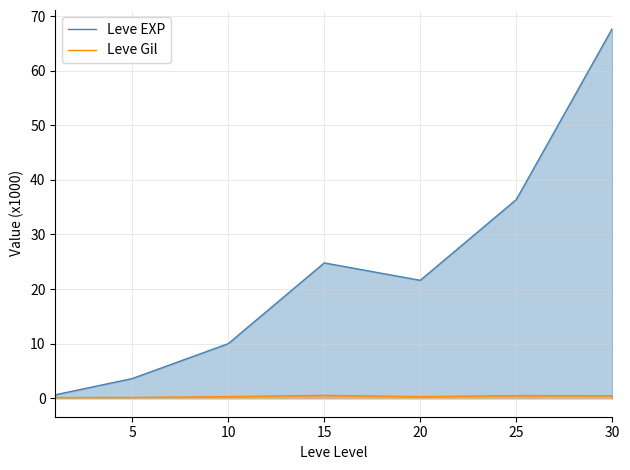

At which category is the sum across all series the highest?

30